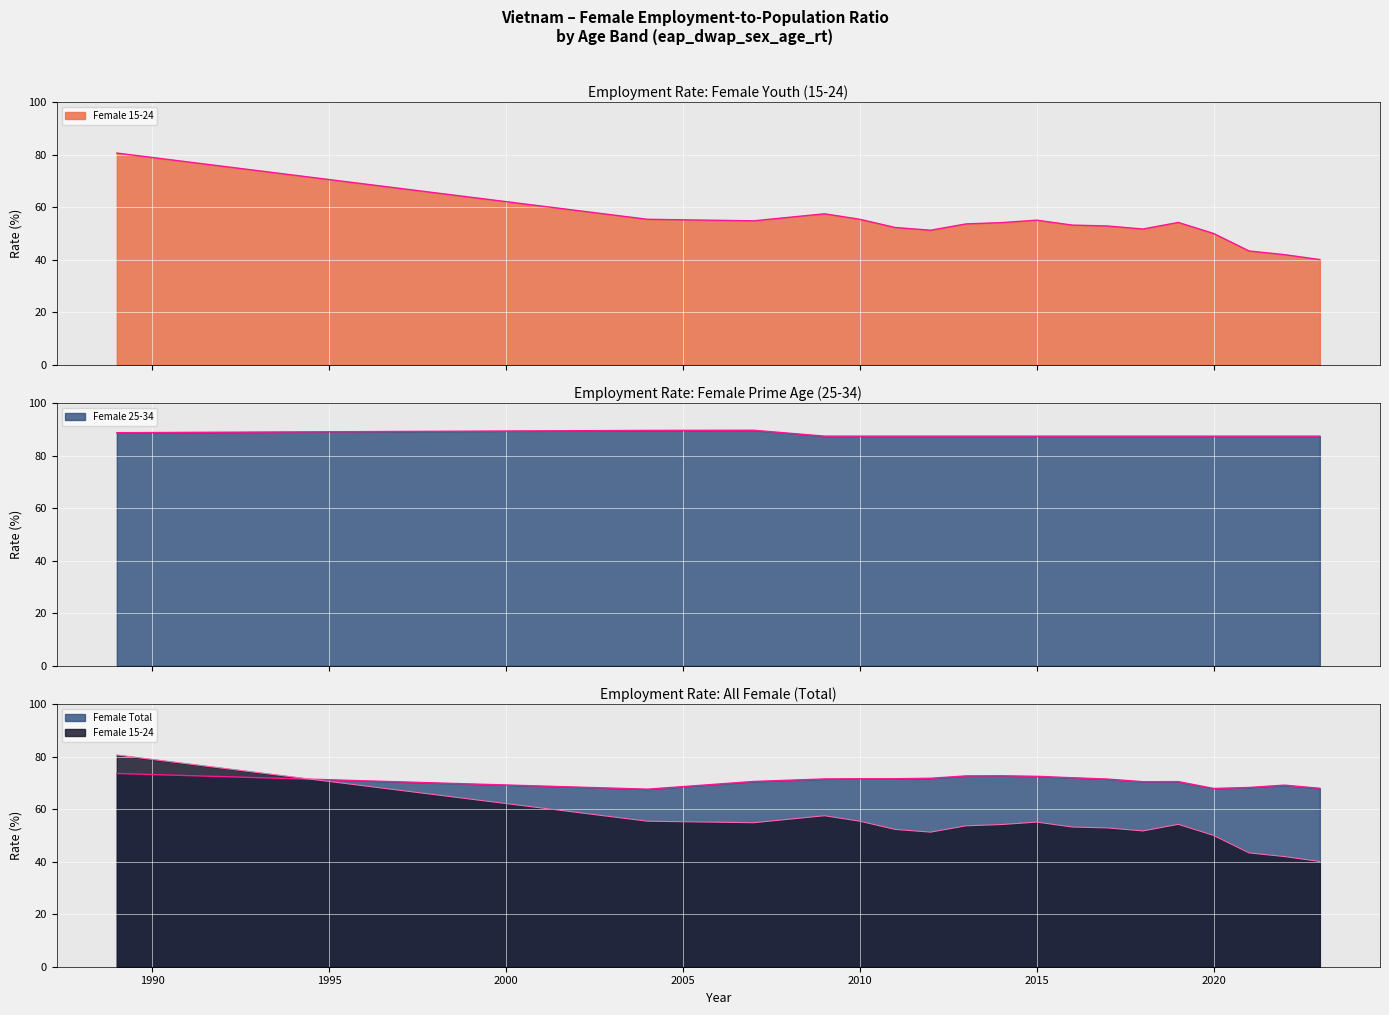

What is the value of the Female Total point at the 3rd from the left?

70.5